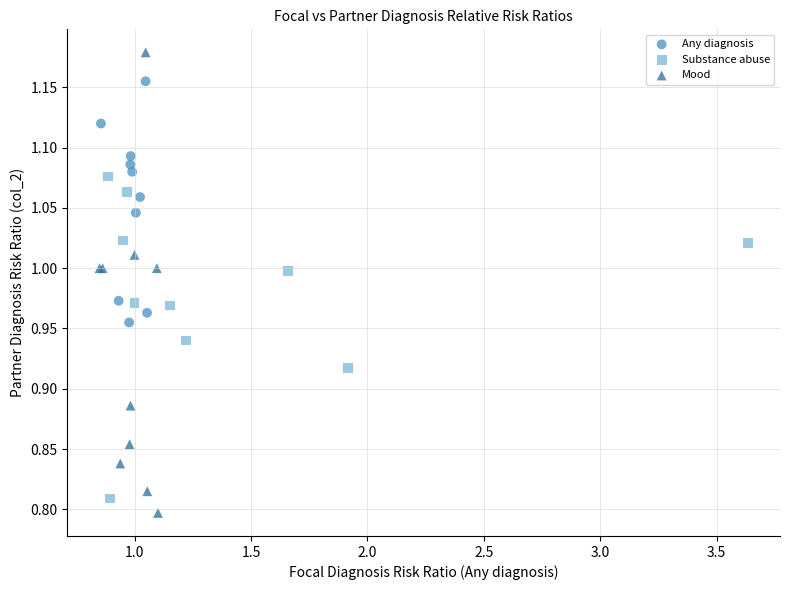

What are all the series names shown in the legend?

Any diagnosis, Substance abuse, Mood